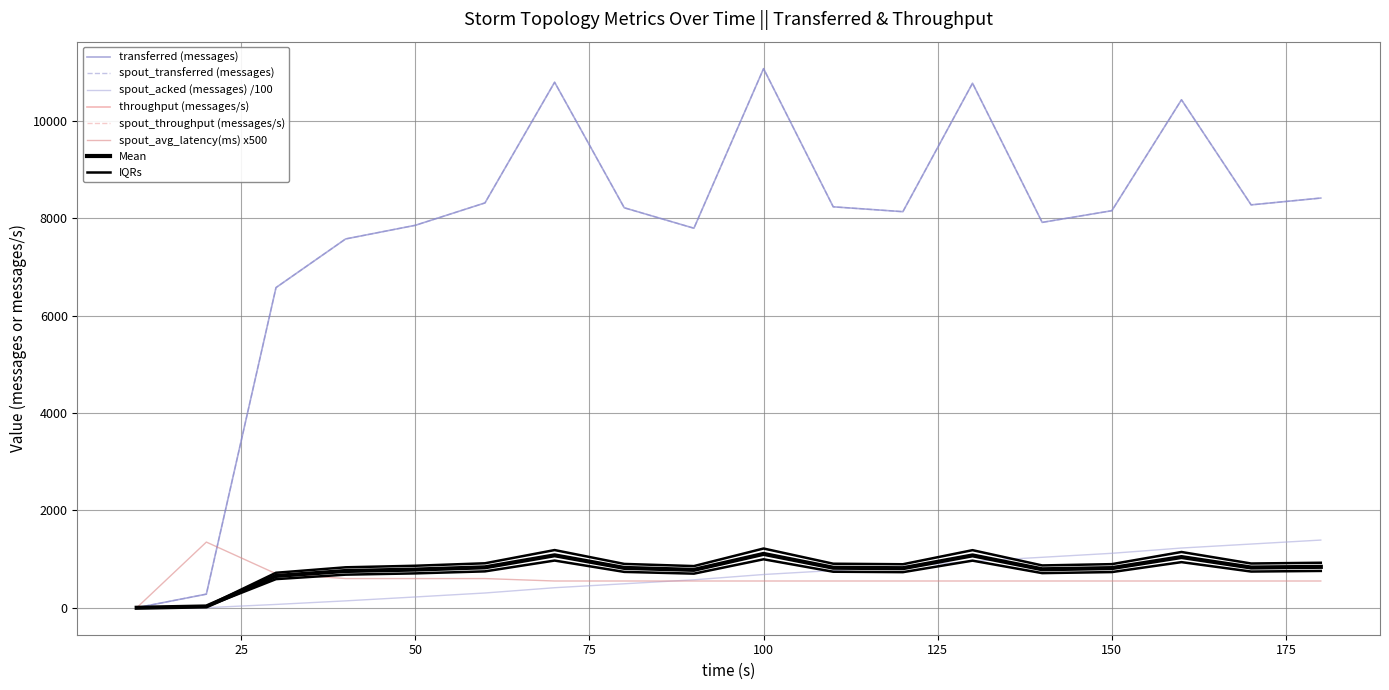

How many data points in spout_throughput (messages/s) are above 819?

8